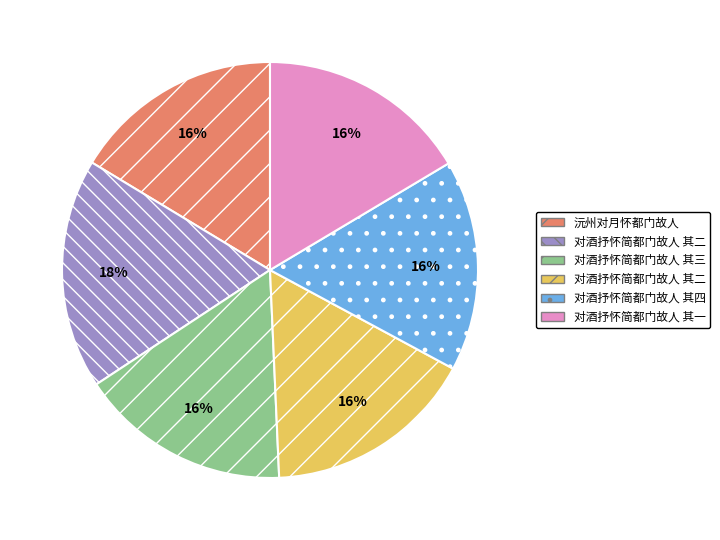

Is there a majority slice in this chart?

No